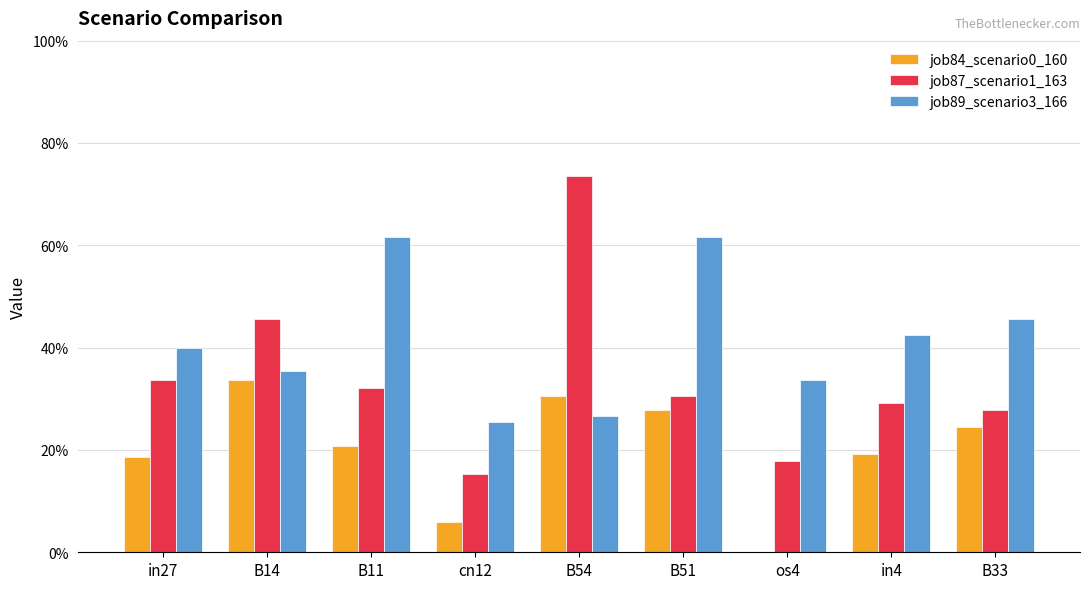

Which category has the highest value in the job87_scenario1_163 series?

B54